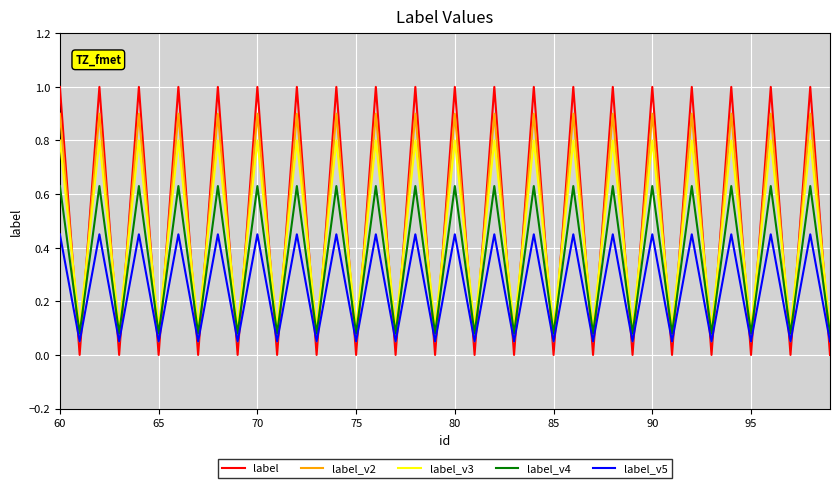

True or false: label_v4 has more than 1 points higher than both neighbors.

True